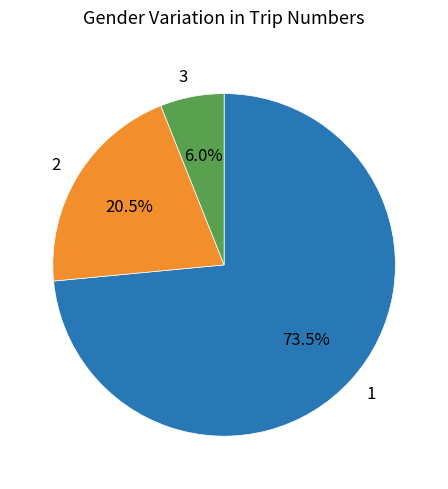

Which slice is the smallest?

3